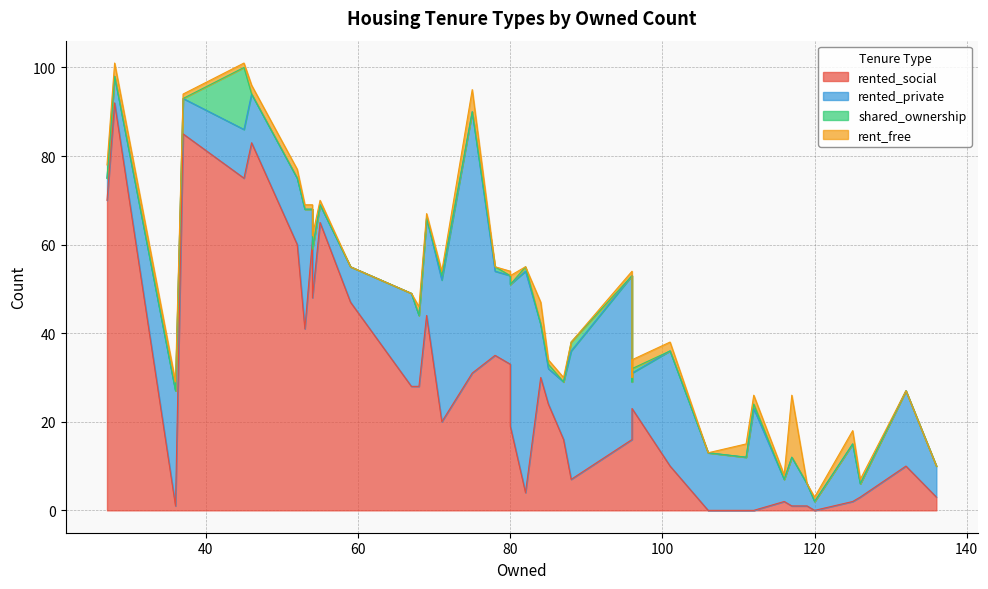

Where is the first local minimum for rented_social?

3